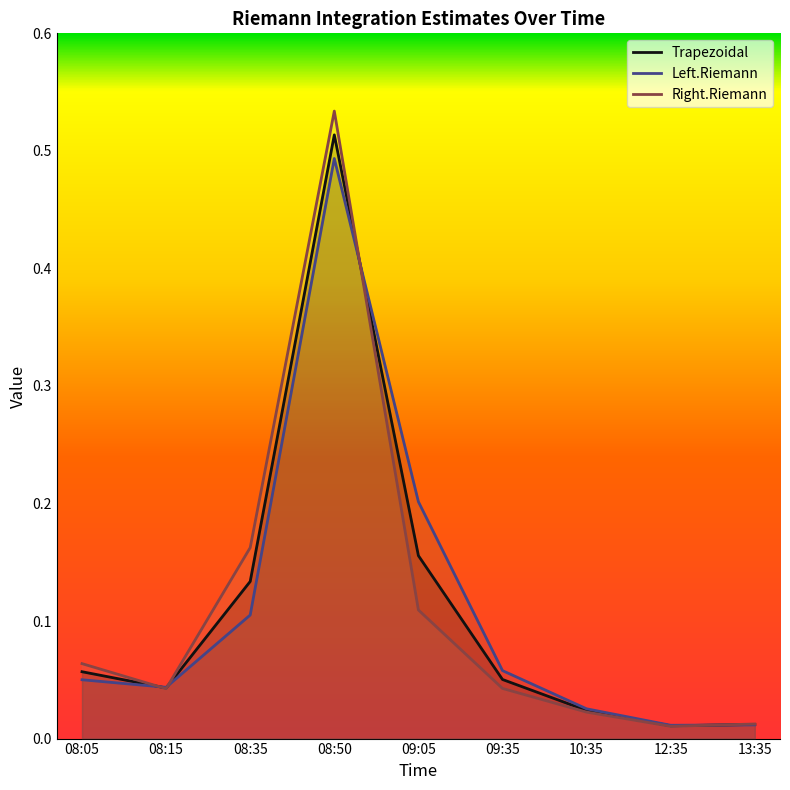

Does the chart display data point markers on the line(s)?

No